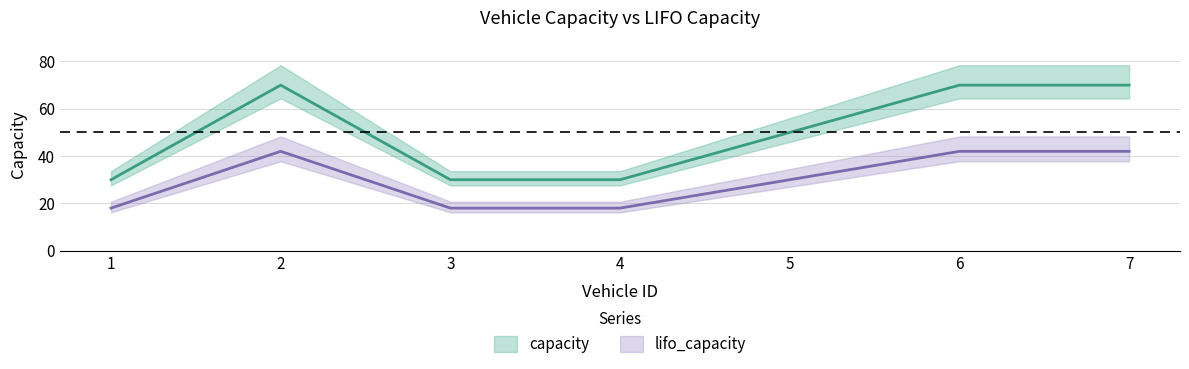

The value of capacity at 5 is 50. True or false?

True